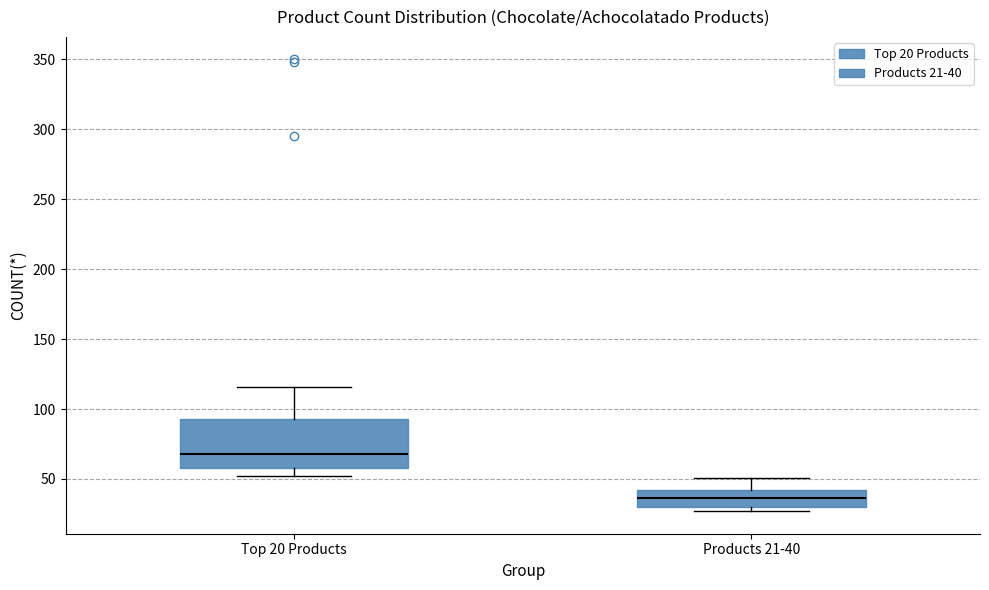

Which box has the lowest median line?

Products 21-40